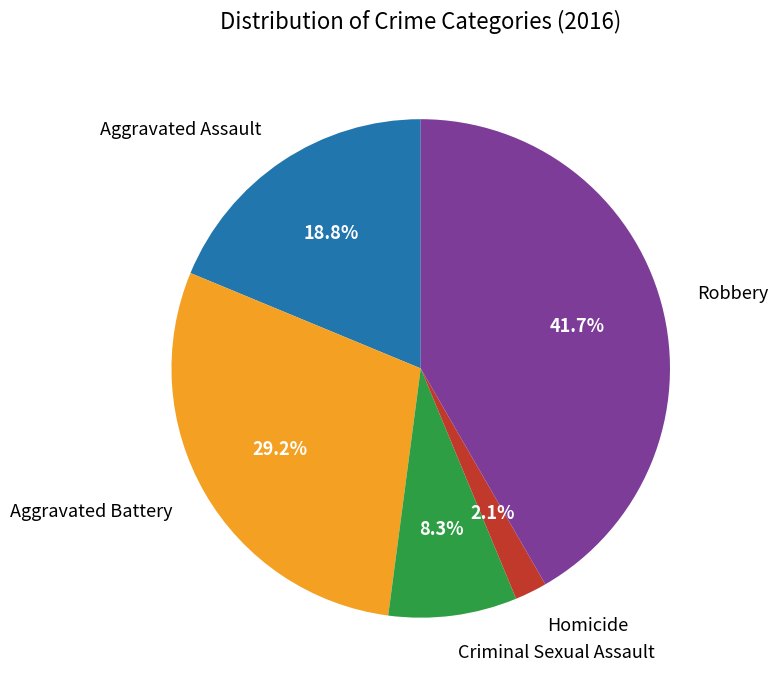

How much of the chart is everything except Homicide?

97.9%